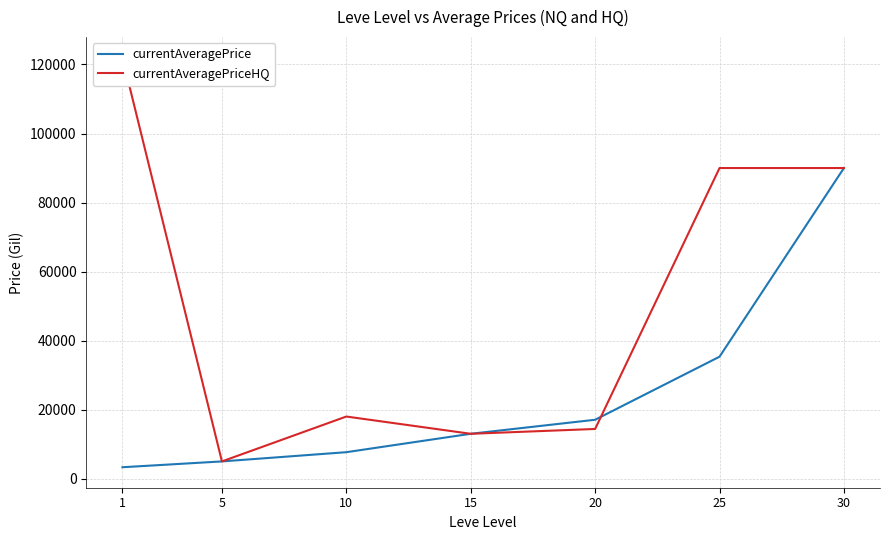

What is the minimum value shown in the chart?

3307.0